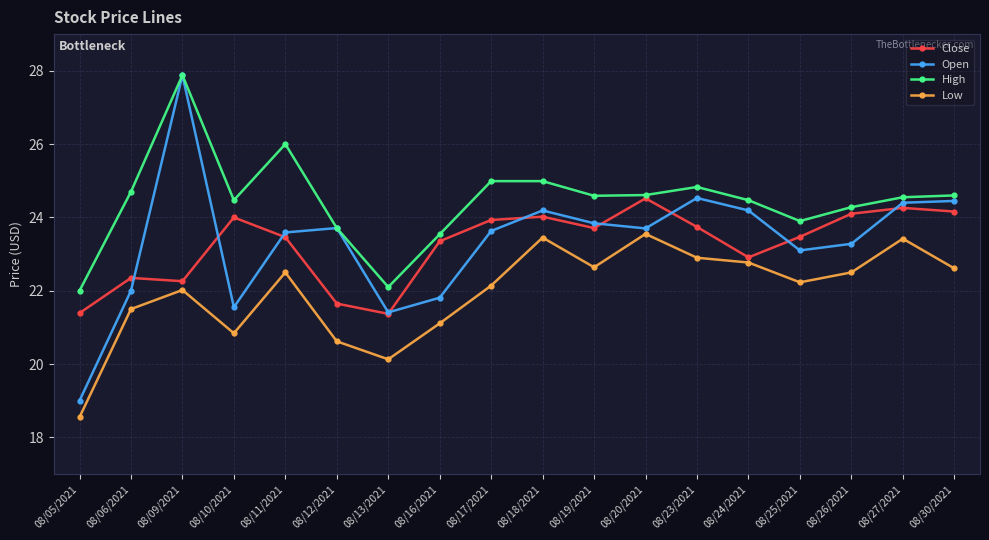

True or false: High and Low intersect in this chart.

False